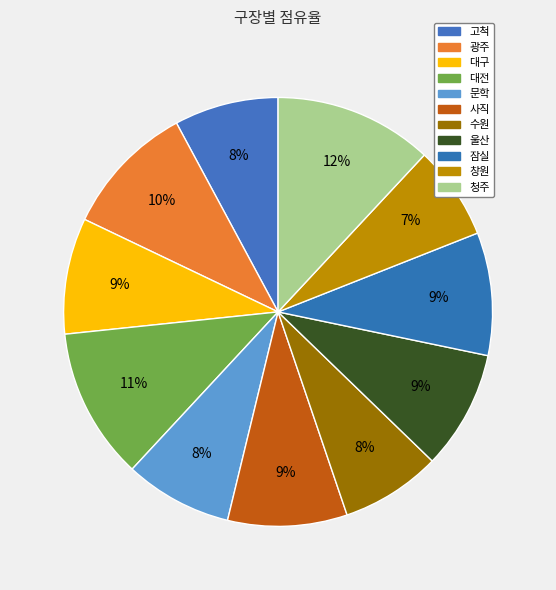

Which category has the biggest portion of the pie?

청주